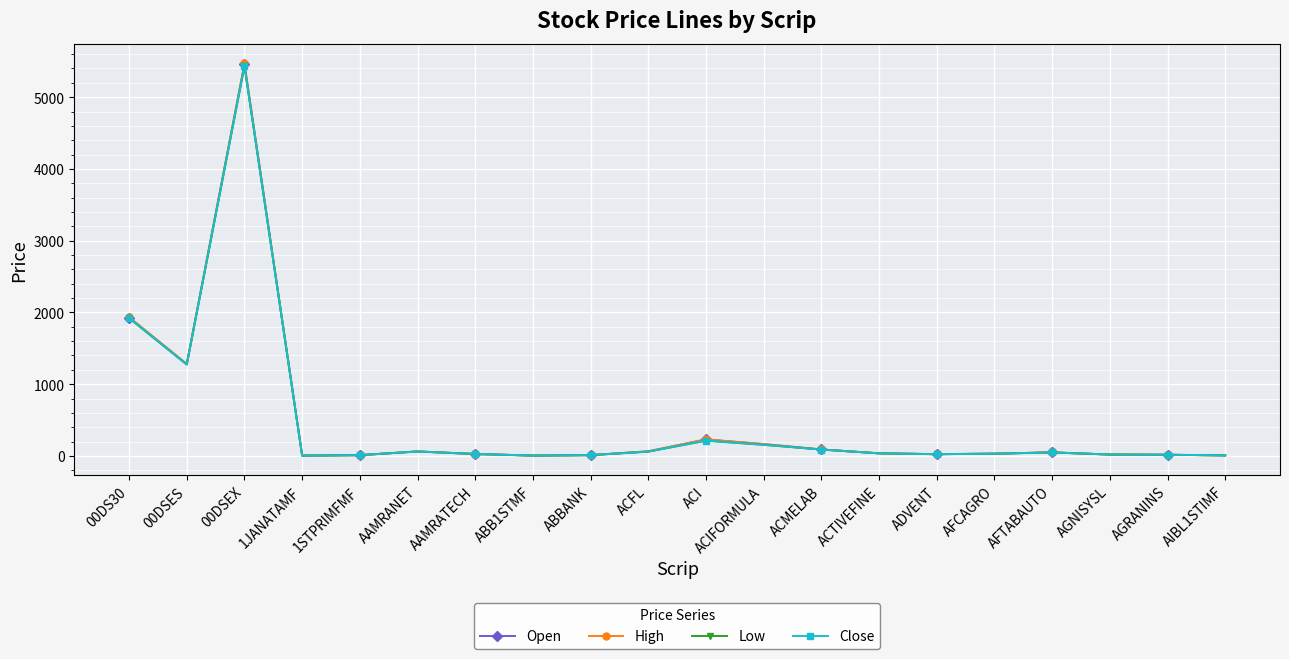

What position from the left is ABB1STMF?

8